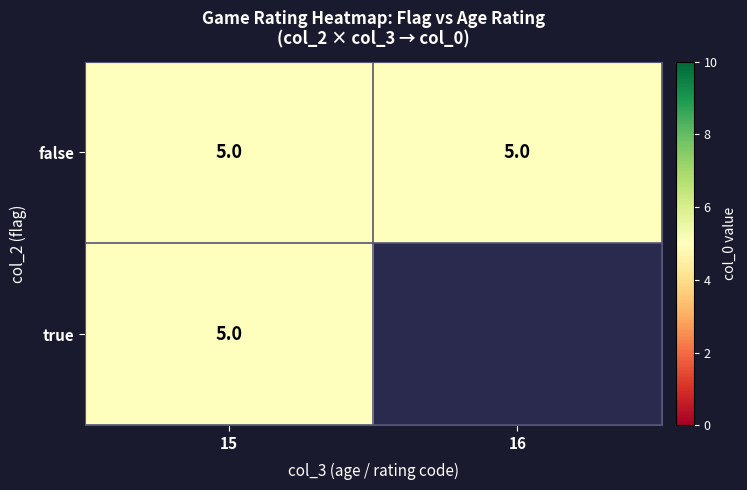

What is the maximum value for false?

5